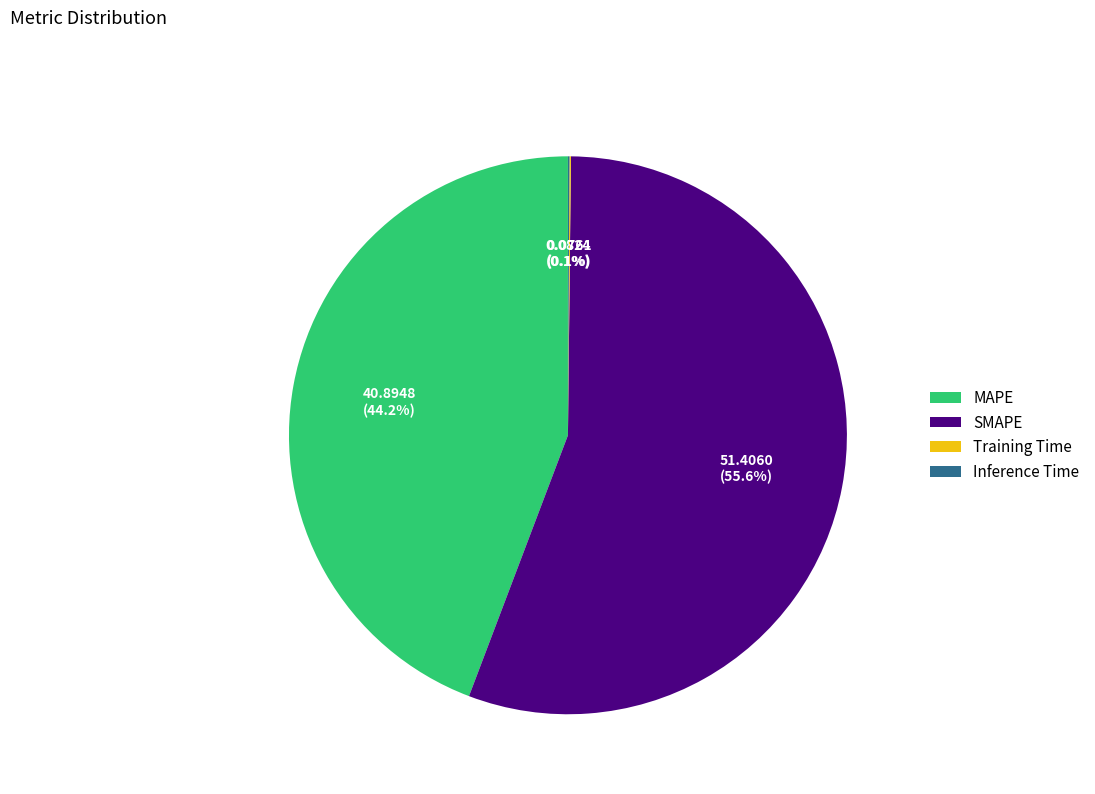

To the nearest percent, what is the average slice percentage?

25%